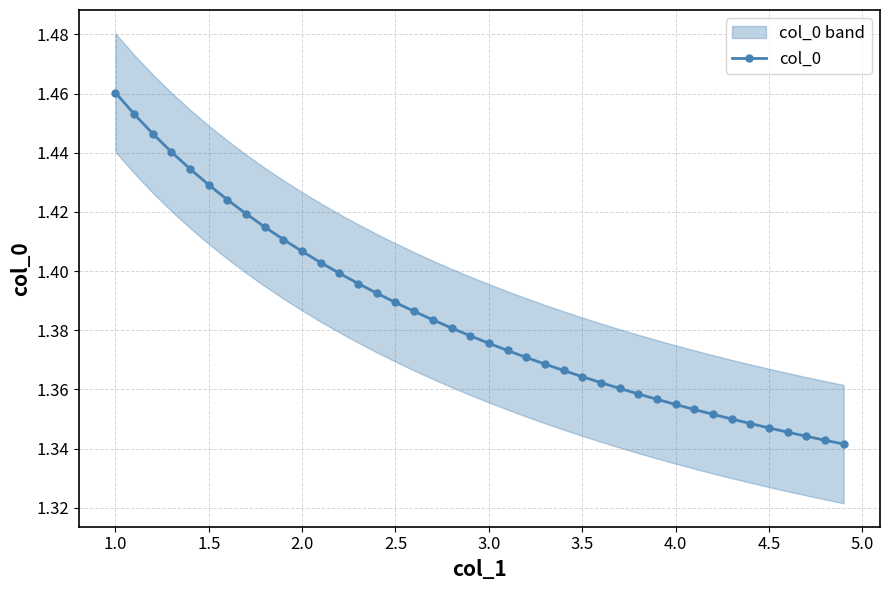

Count the col_0 values in the range 1 to 2.

40